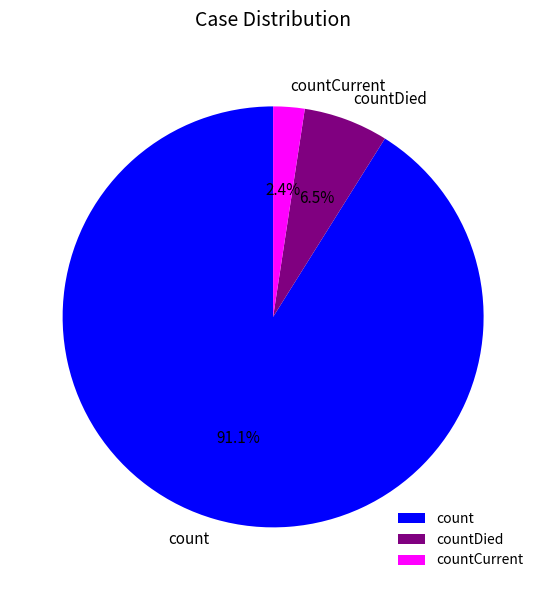

Which category has the smallest portion of the pie?

countCurrent